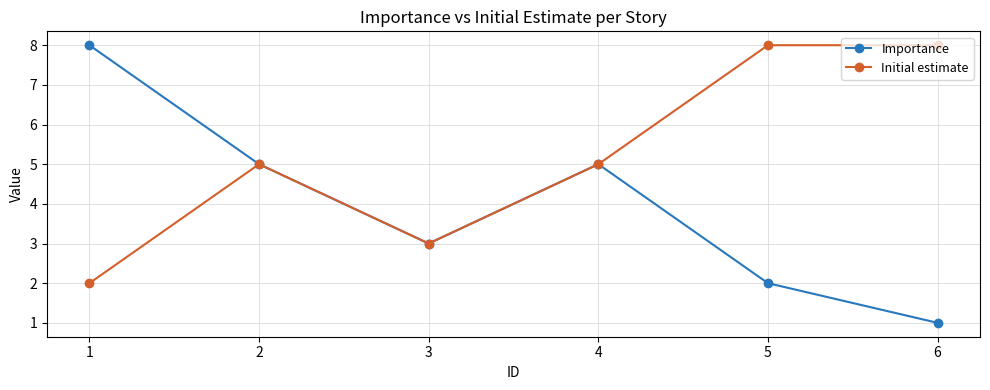

What value does the Importance series have at 4?

5